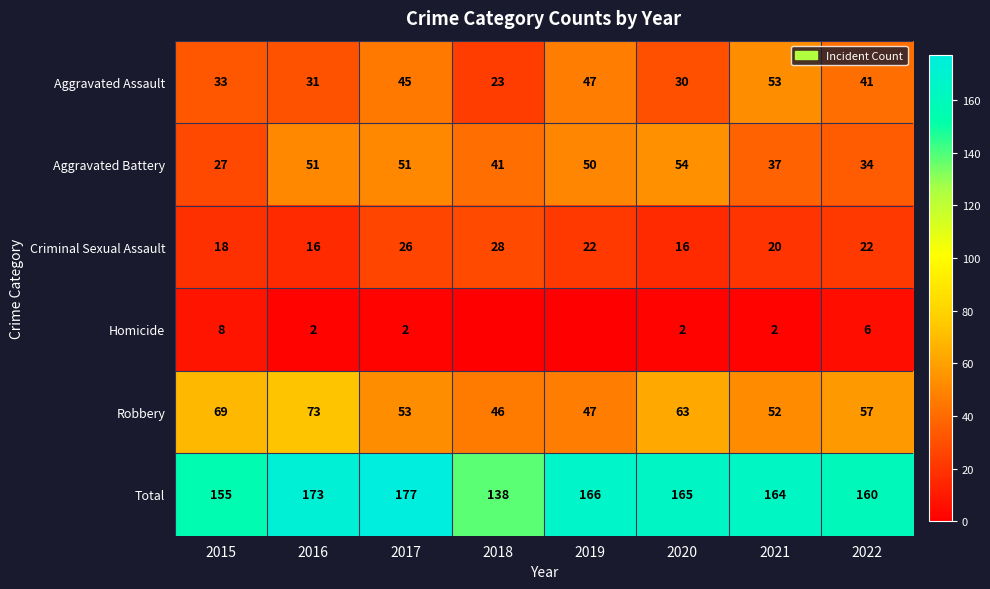

Read the Total value at 2021, to the nearest 5.

165